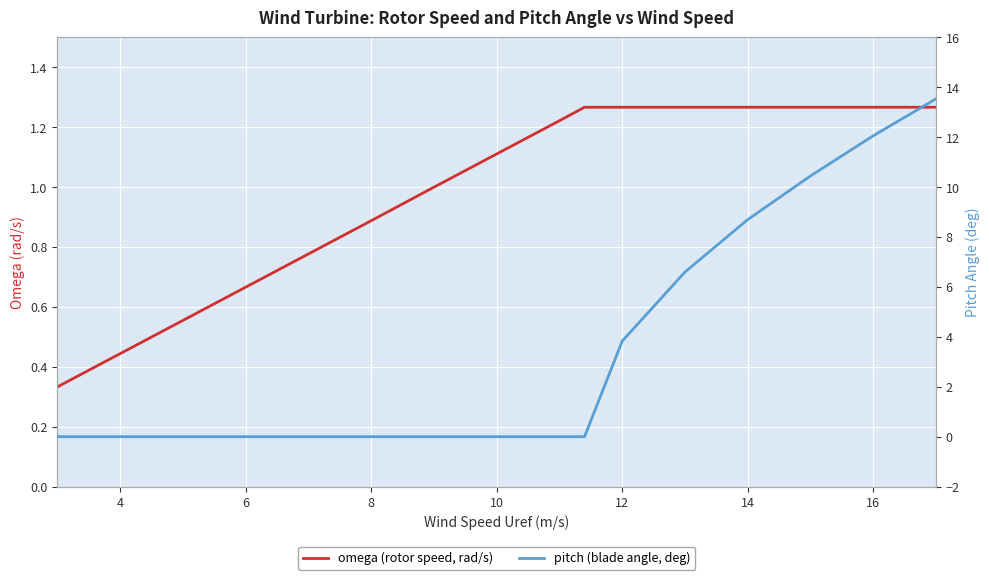

What are all the series names shown in the legend?

omega (rotor speed, rad/s), pitch (blade angle, deg)